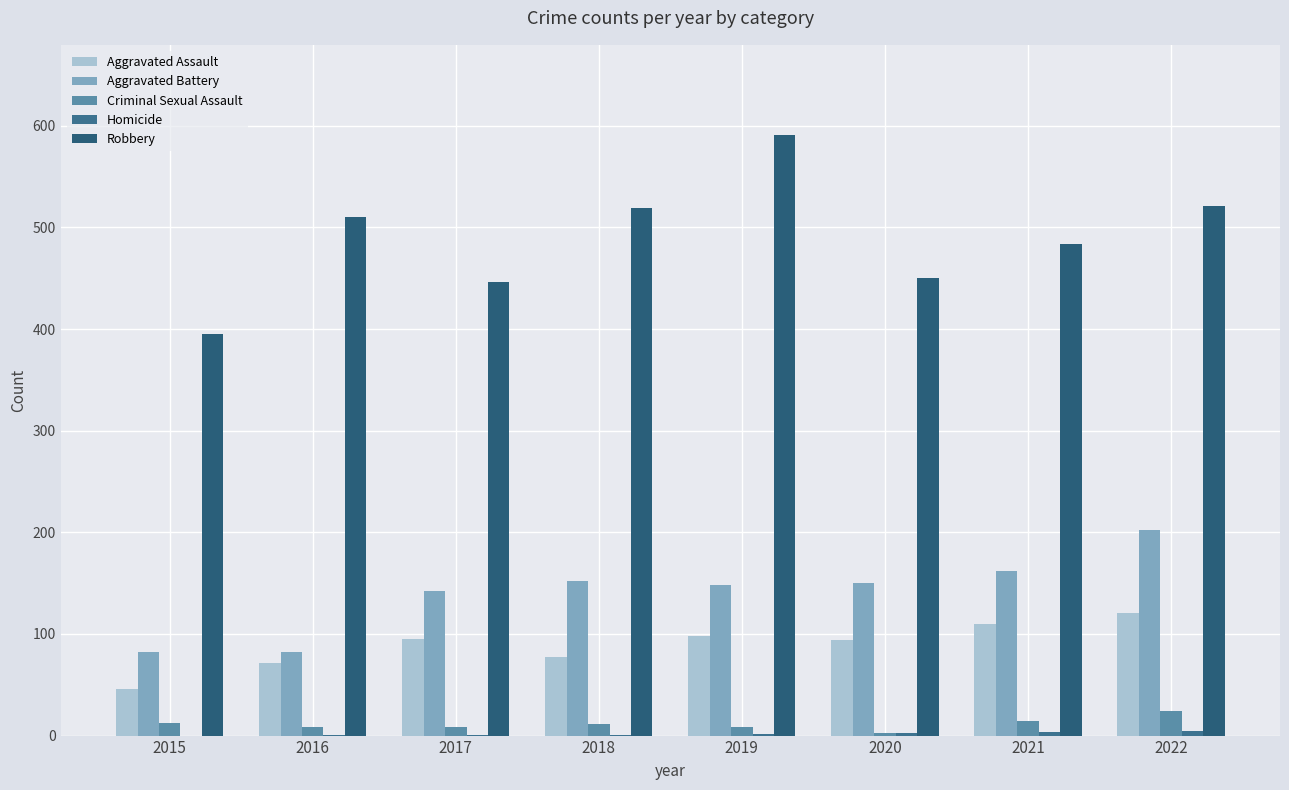

How many distinct data groups are displayed?

5